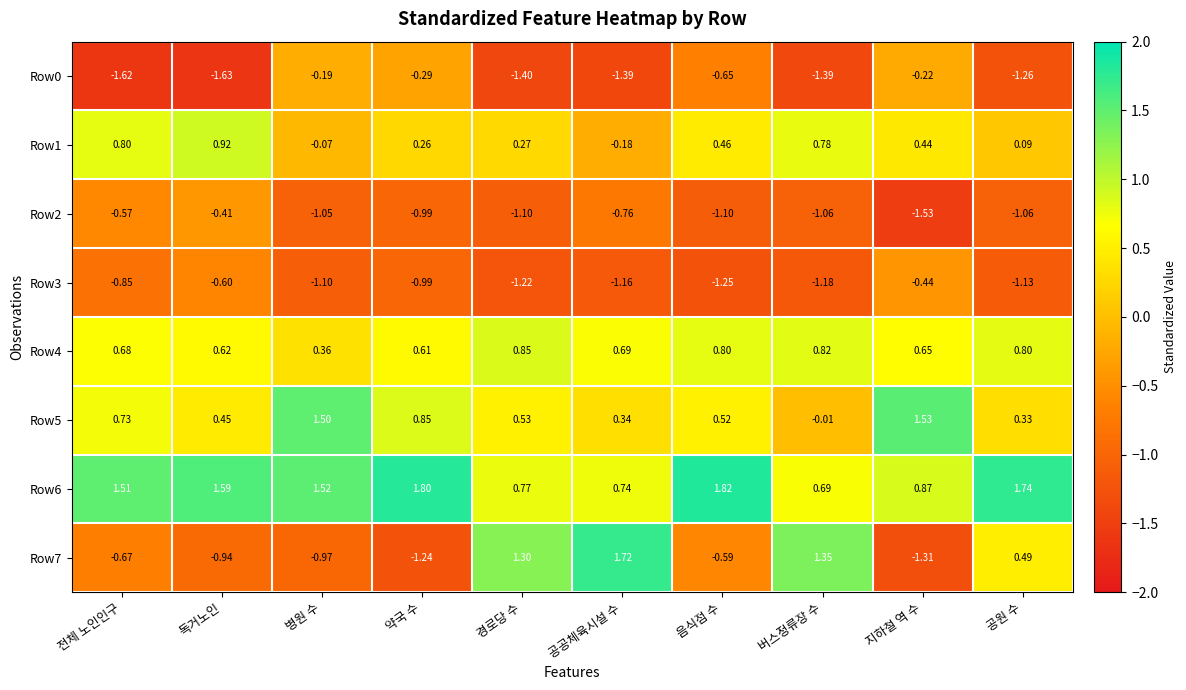

Which category has the lowest value across all series?

독거노인